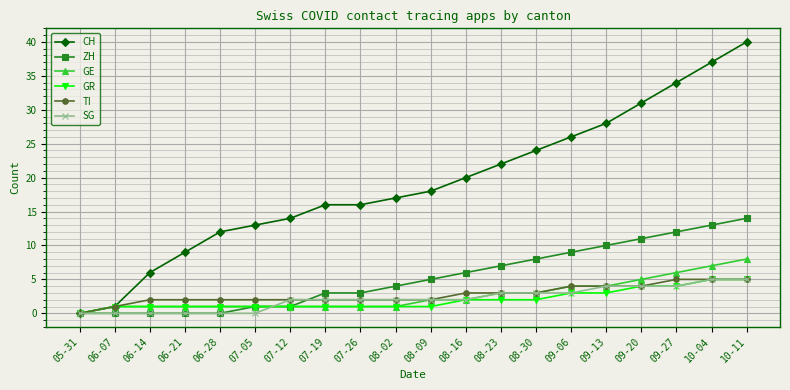

Is the value of GE at 09-27 greater than the value of ZH at 06-28?

Yes